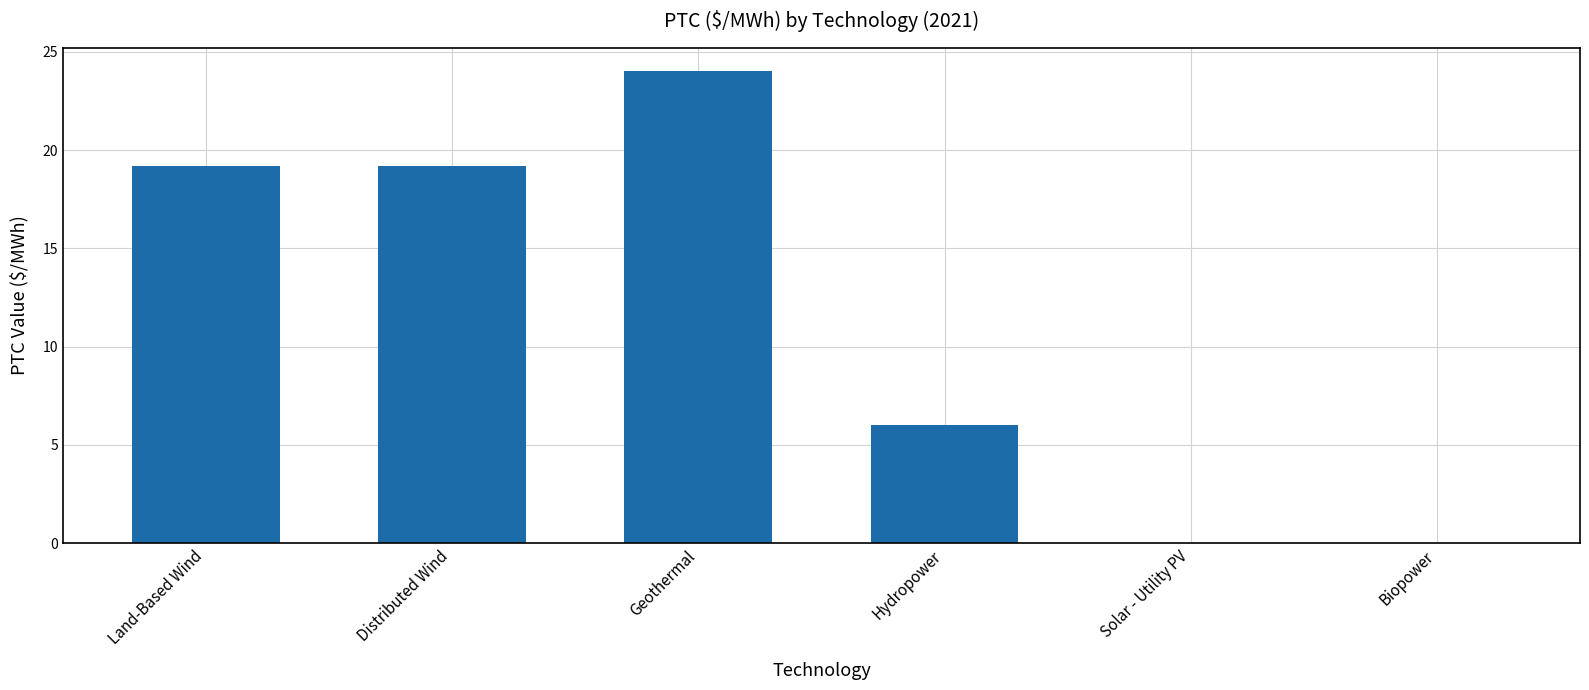

Which has a higher value, Biopower or Land-Based Wind?

Land-Based Wind